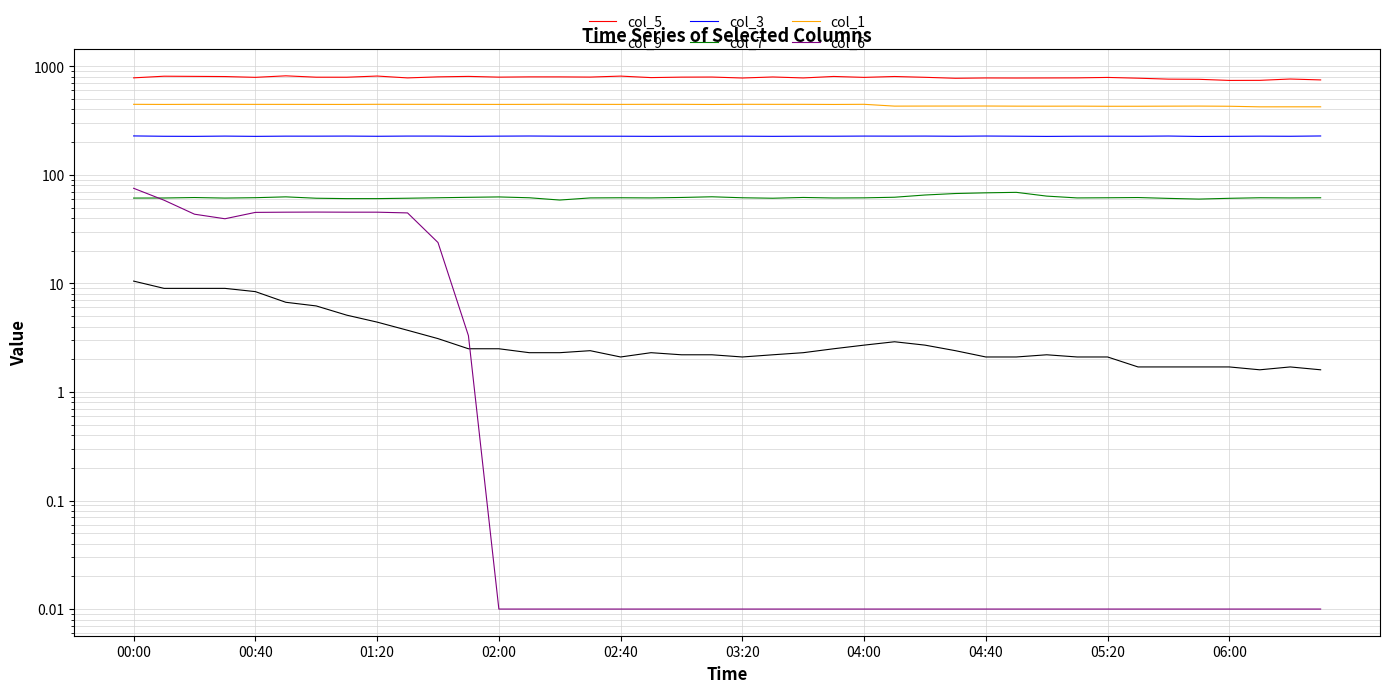

What is the difference between the maximum and minimum values in the col_7 series?

10.4